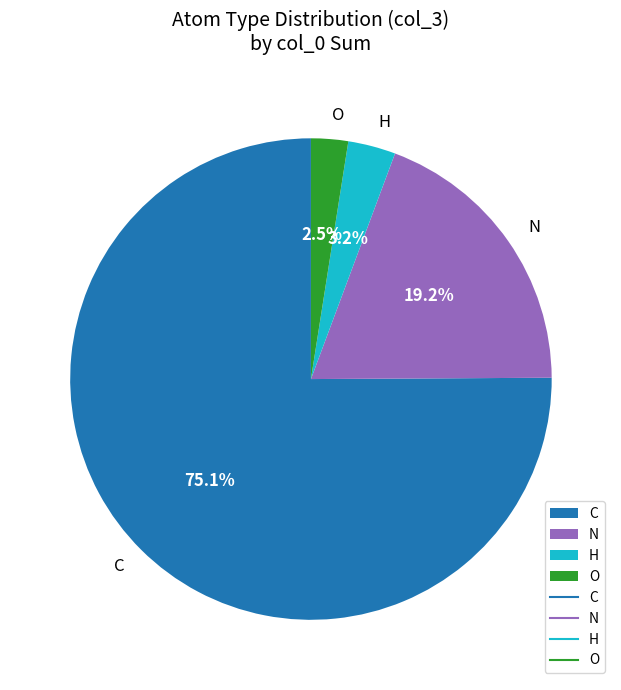

What percentage is the H slice, to the nearest percent?

3%